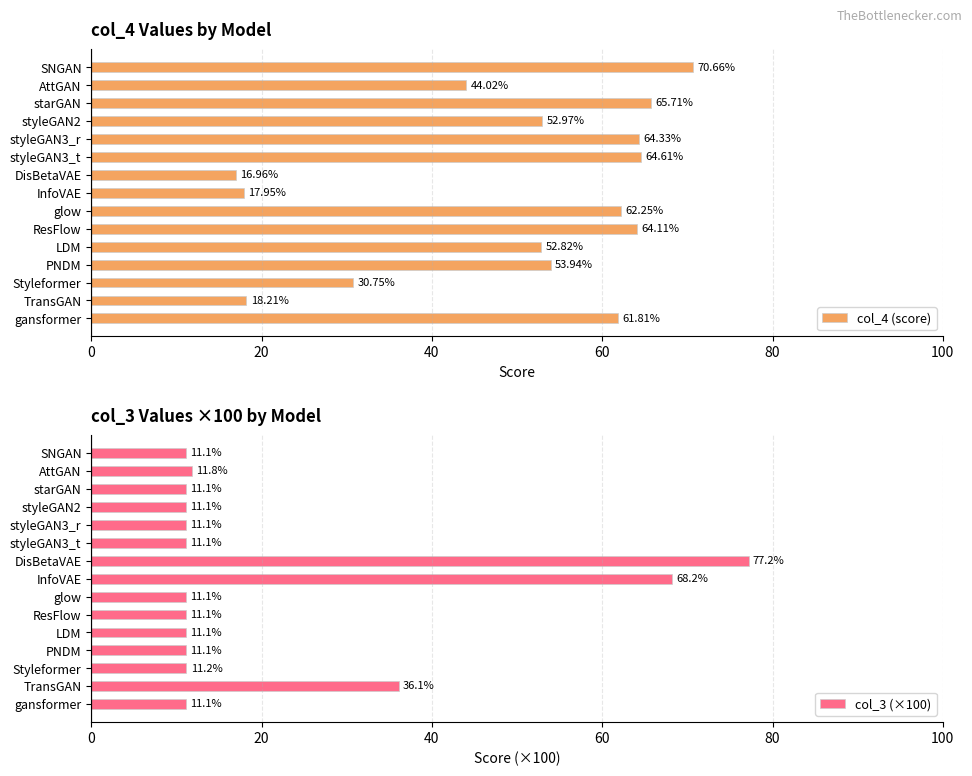

Which category has the lowest value in the col_4 (score) series?

DisBetaVAE